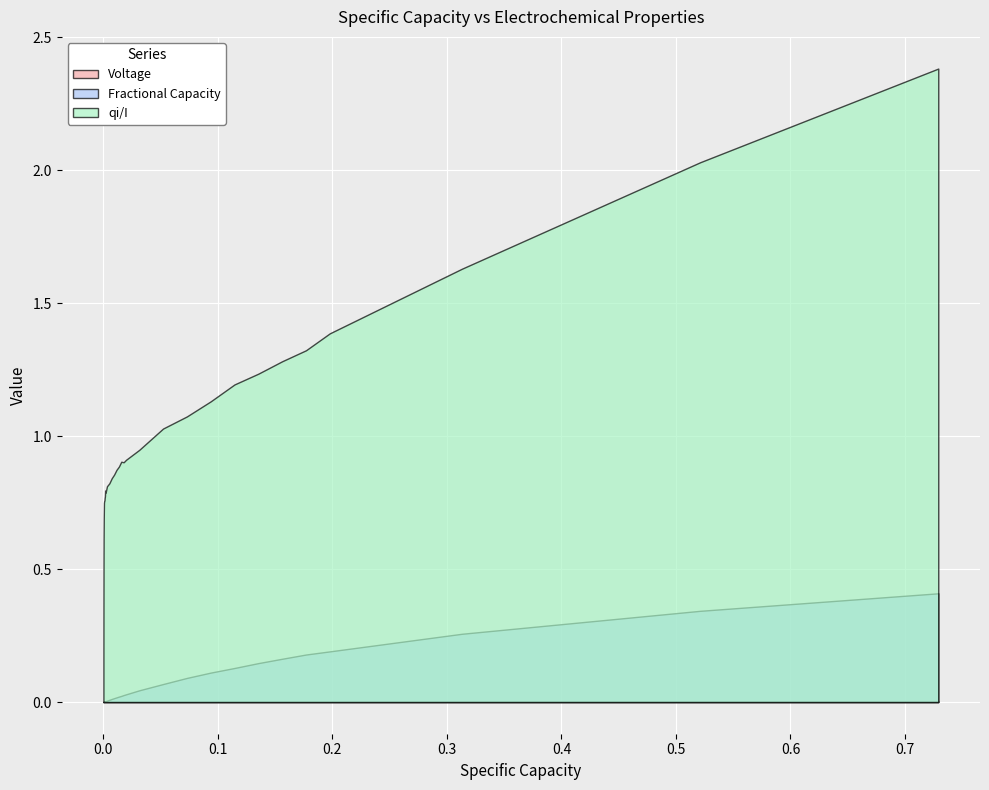

What is the average value of the qi/I series?

0.9